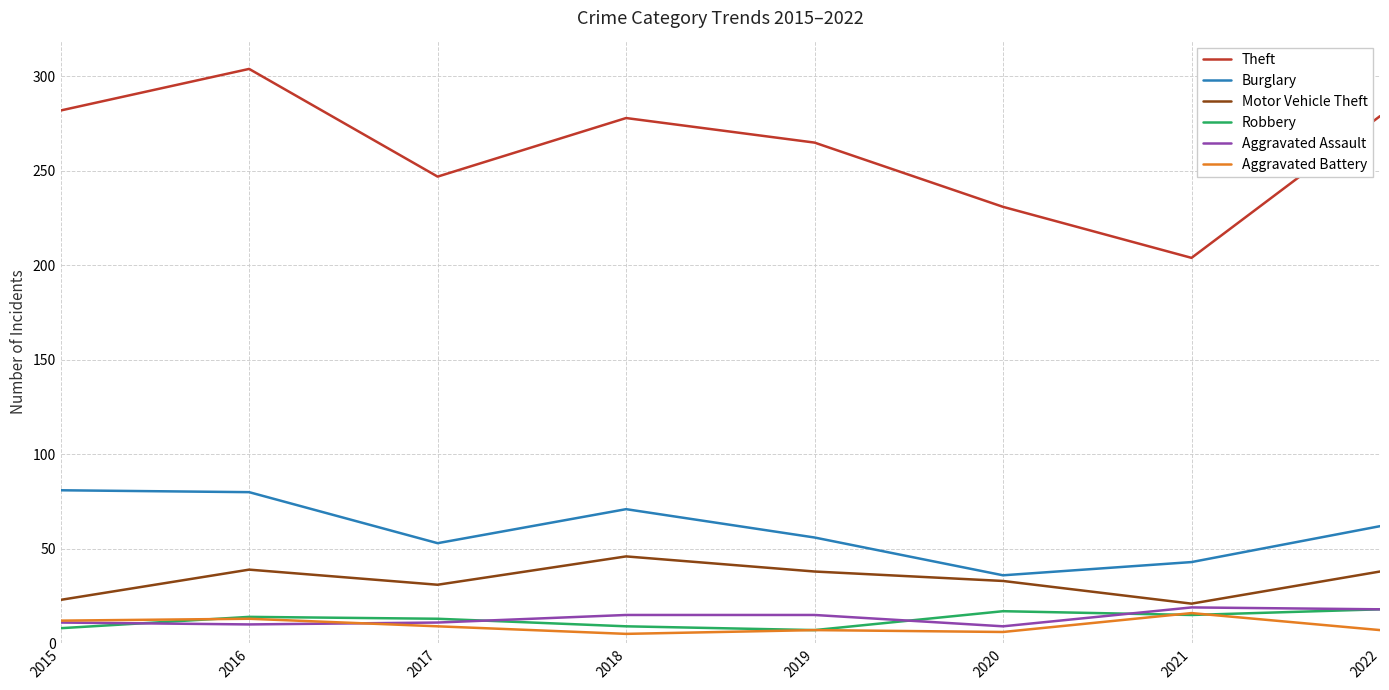

True or false: Theft has a value of 282 at 2015.

True